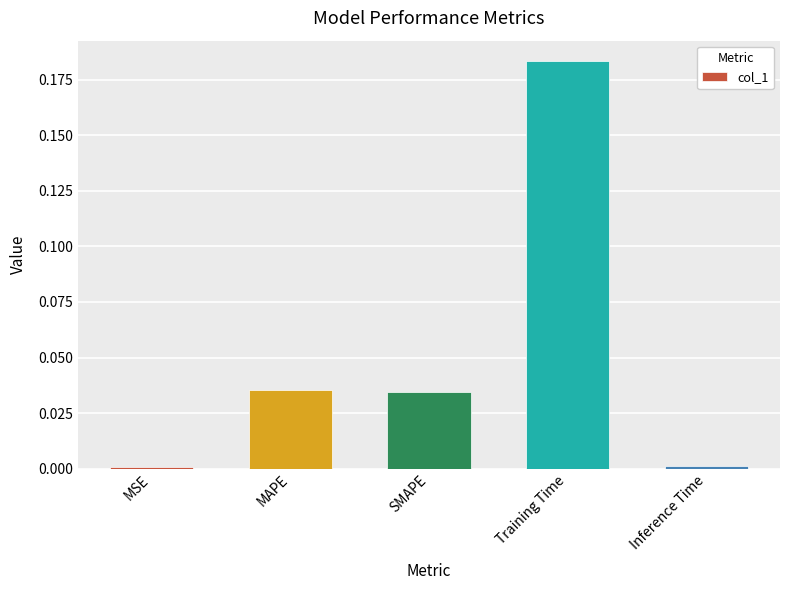

At which category does the chart reach its peak across all series?

Training Time